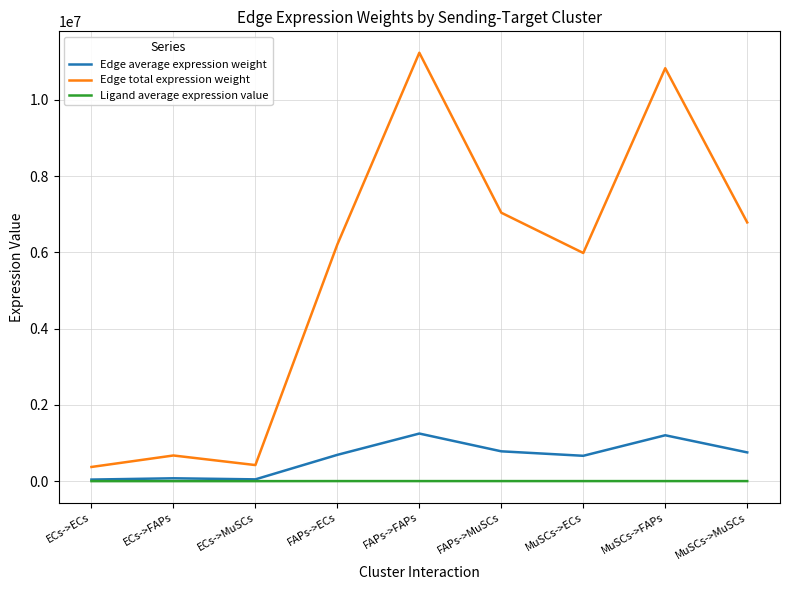

What are all the series names shown in the legend?

Edge average expression weight, Edge total expression weight, Ligand average expression value